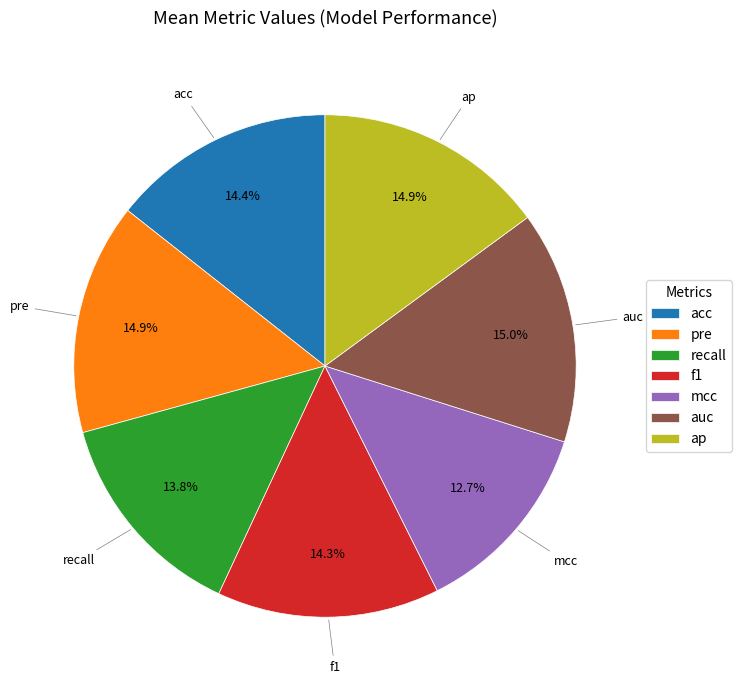

How many slices are in this pie chart?

7